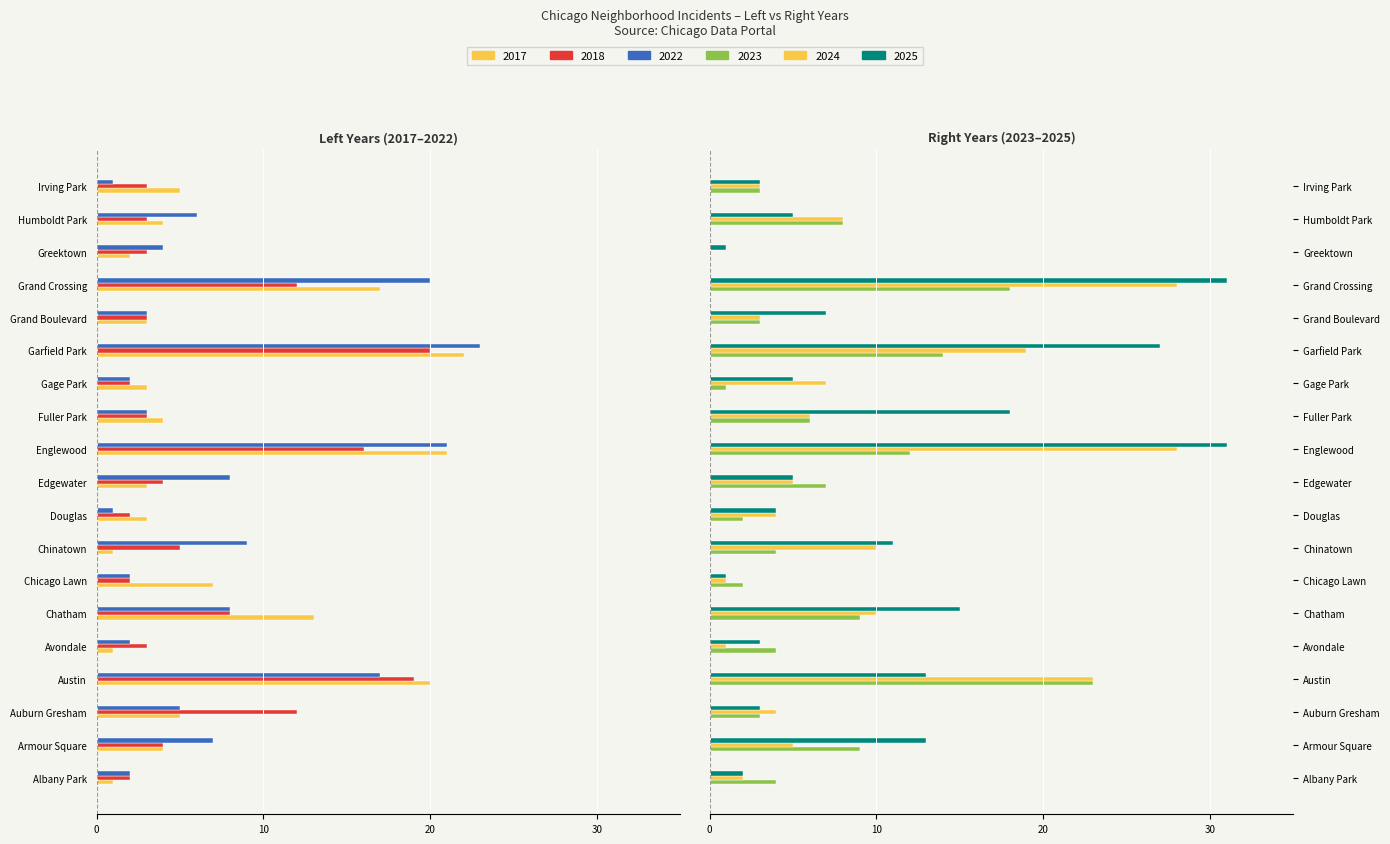

Which series changed the most between Albany Park and Avondale?

2025